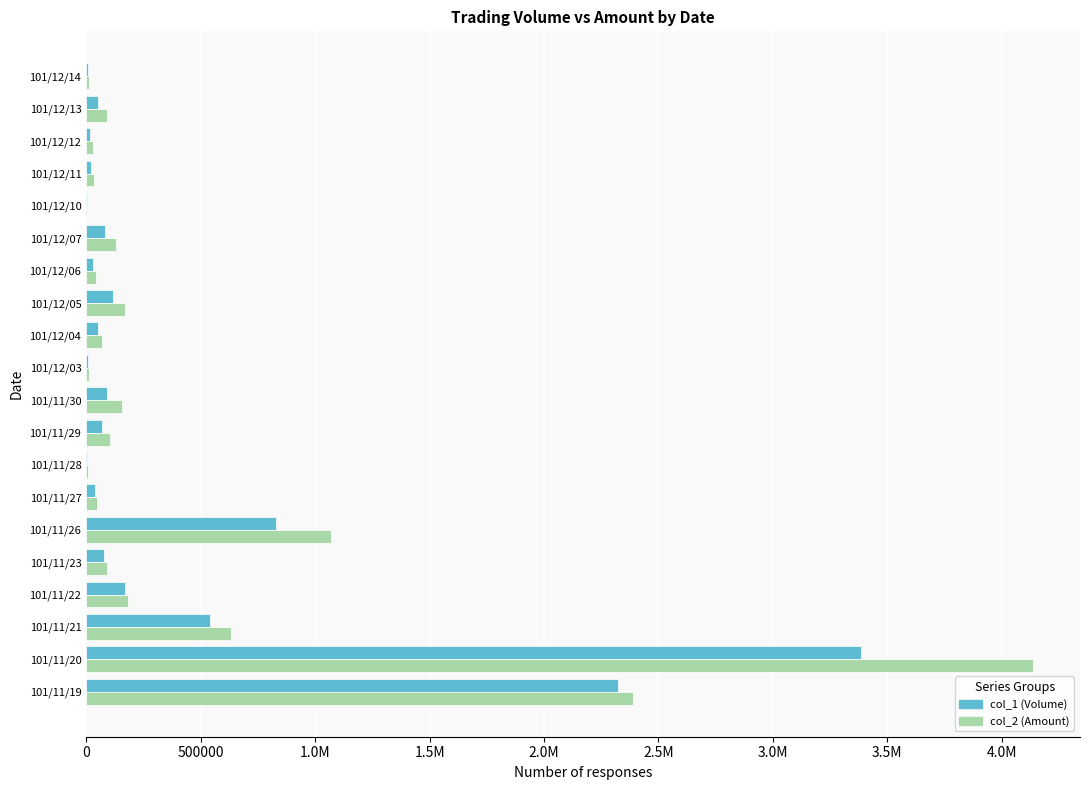

What is the difference between the maximum and minimum values in the col_2 (Amount) series?

4133310